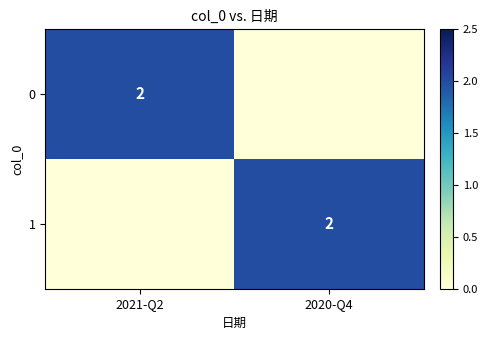

The value of 0 at 2021-Q2 is 1. True or false?

False